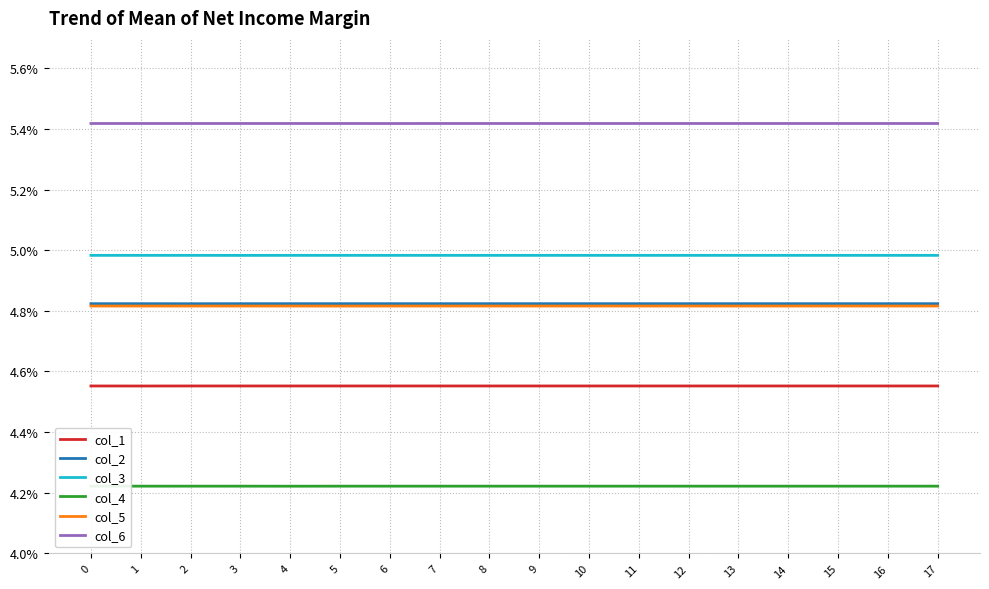

True or false: col_1 and col_5 intersect in this chart.

False